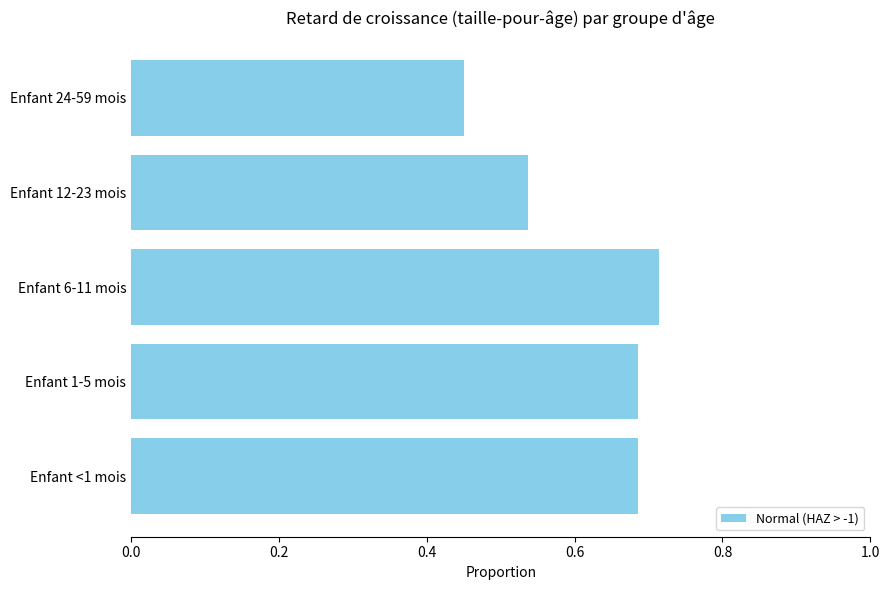

How many data points does each series have?

5